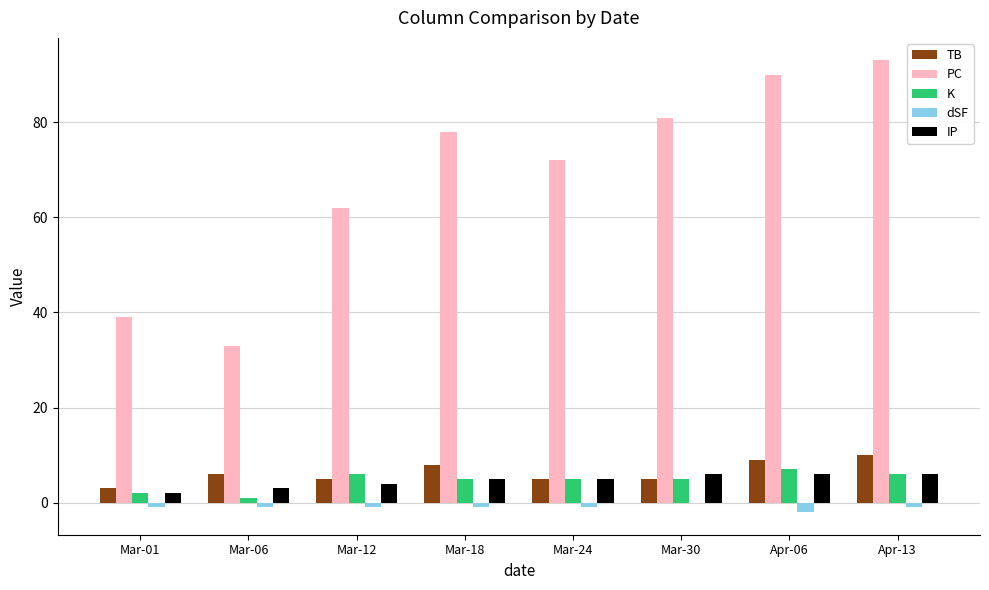

Which series changed the most between Mar-06 and Mar-30?

PC